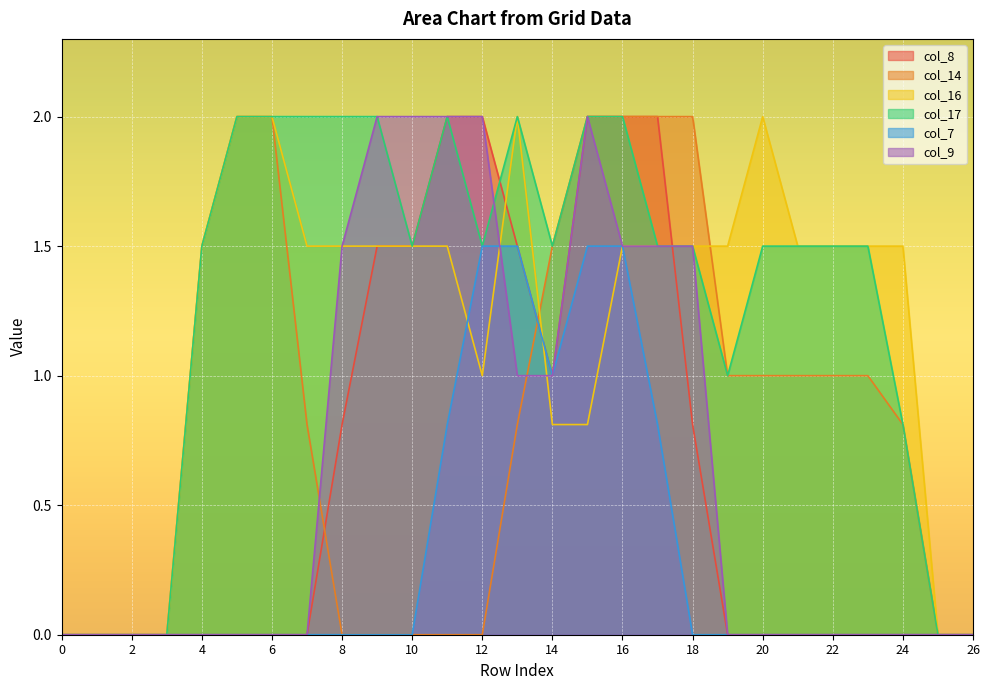

True or false: col_14 has more than 1 interior local peaks.

False